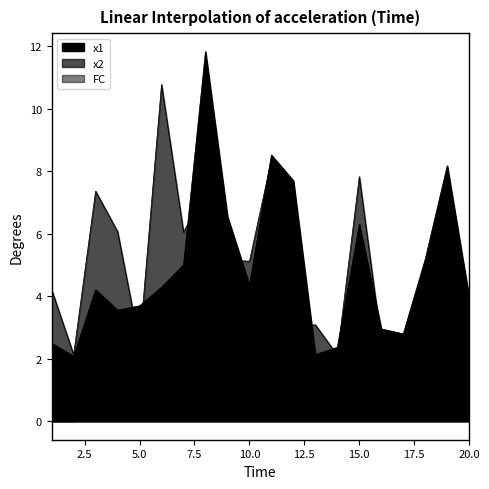

Is the value of x1 at 4 greater than the value of x2 at 3?

No